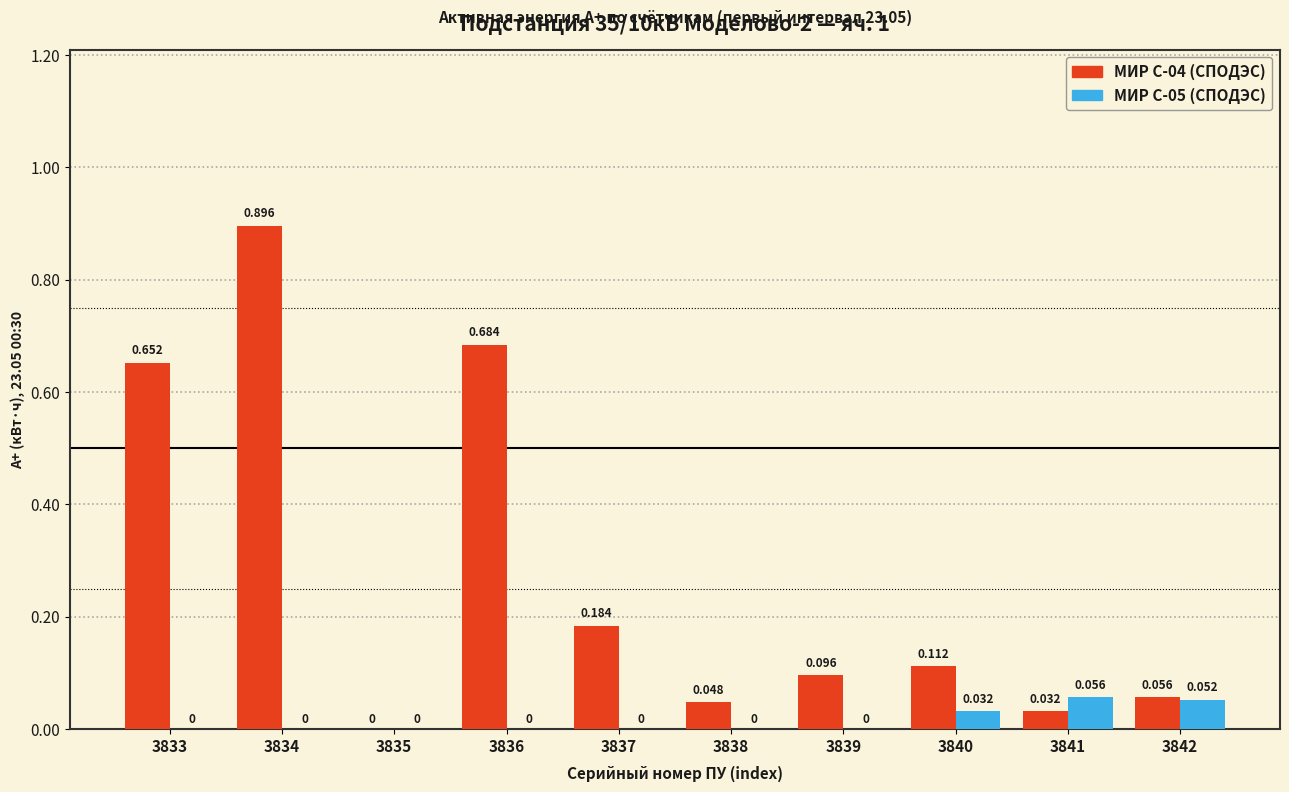

How many groups of bars are there?

10